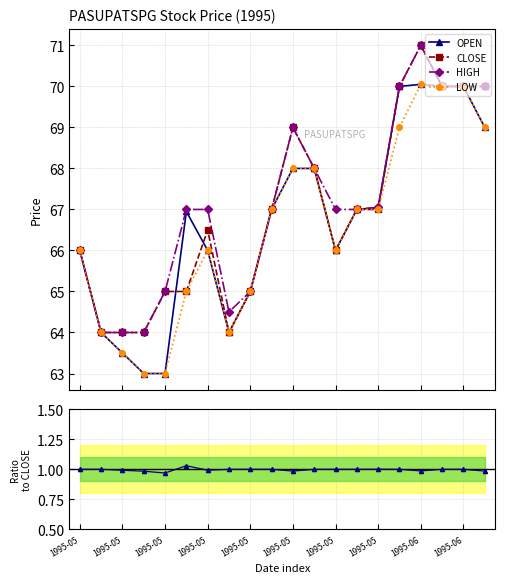

Read the CLOSE value at 1995-05.

64.0